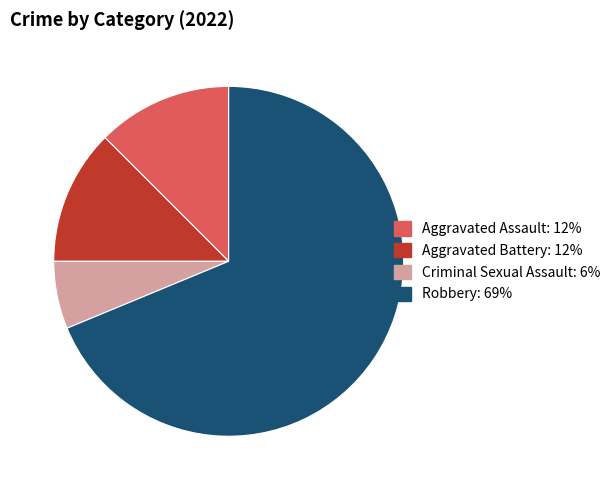

Between Criminal Sexual Assault and Aggravated Assault, which is larger?

Aggravated Assault